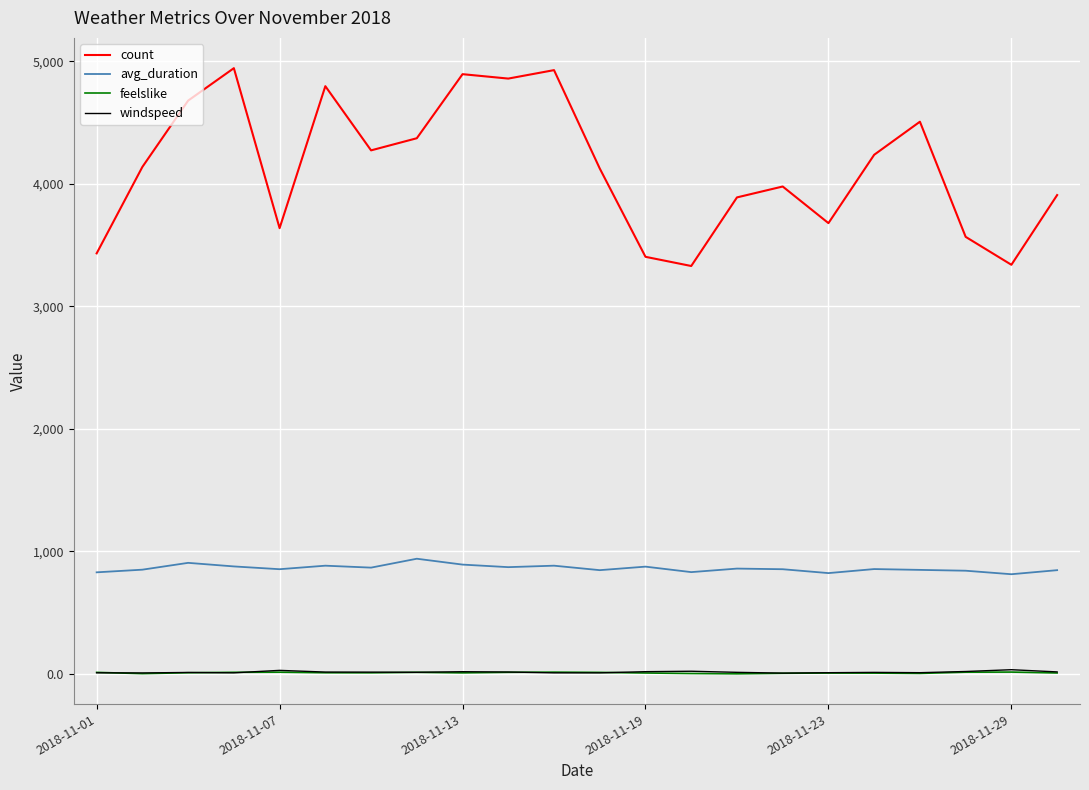

Which series has the largest total across all categories?

count